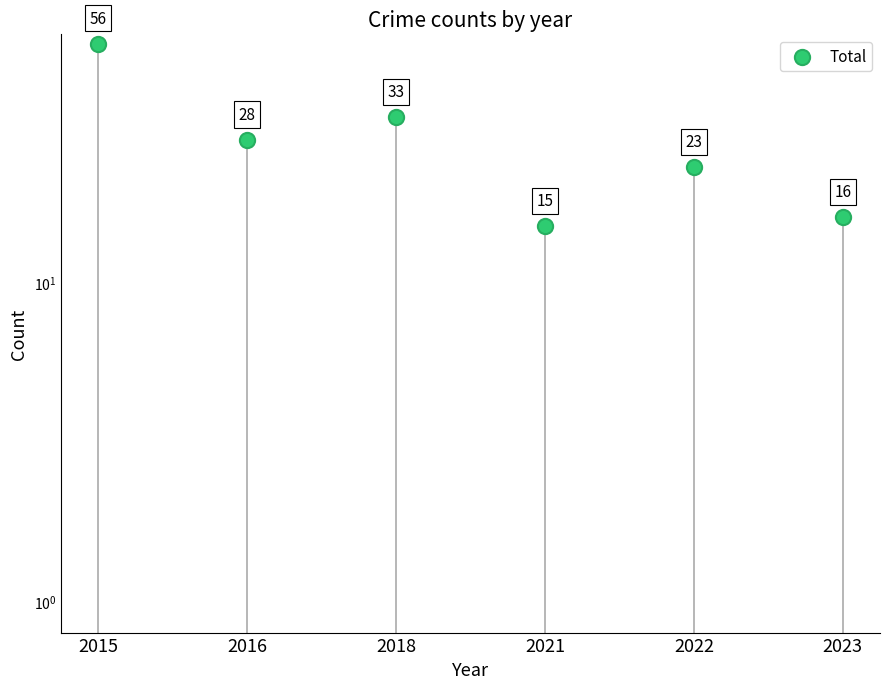

What is the ratio of the value at 2015 to the value at 2023?

3.5